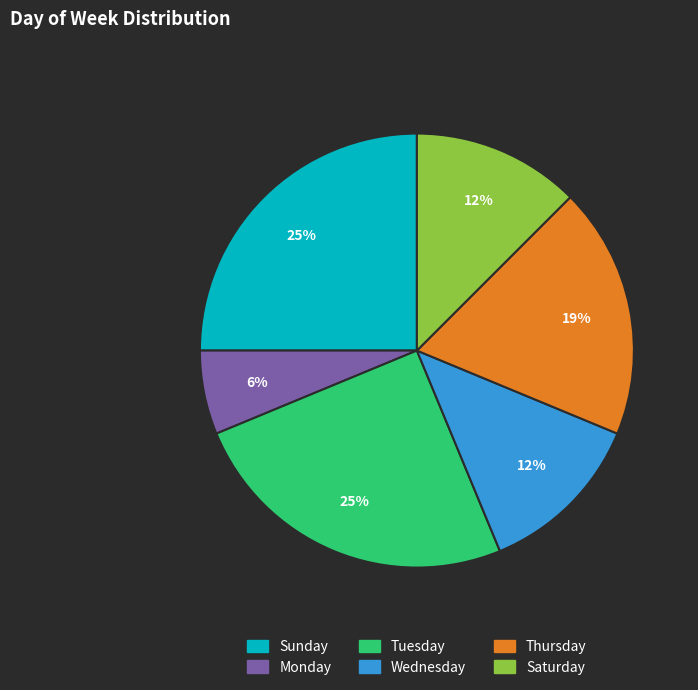

Is Monday the majority of the pie?

No